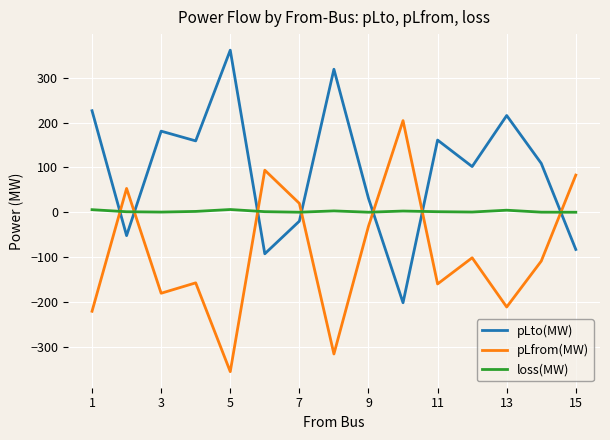

List the series in order of their overall mean, highest first.

pLto(MW), loss(MW), pLfrom(MW)